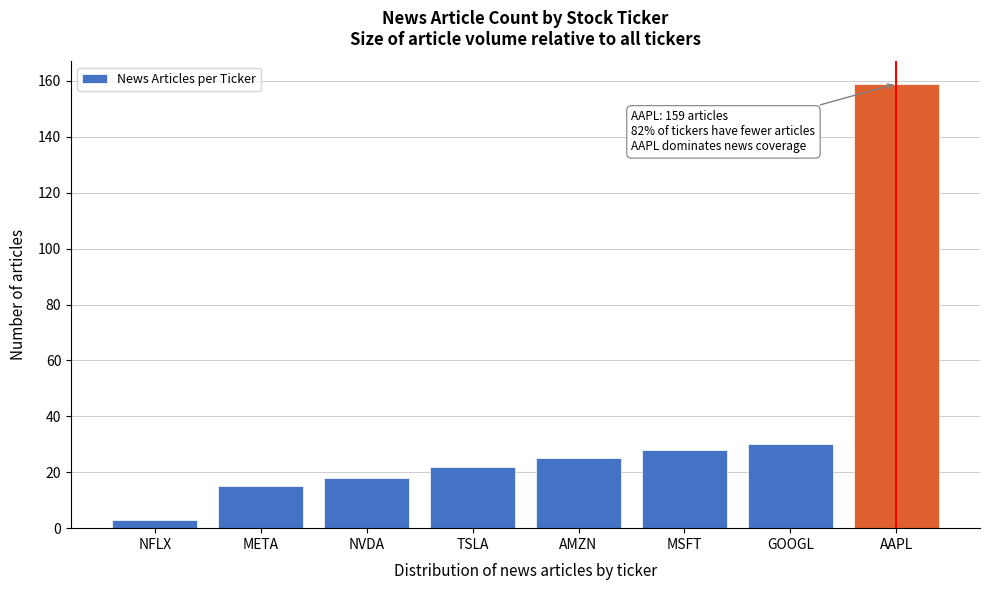

Reading left to right, list all the values displayed in this chart.

NFLX=3	META=15	NVDA=18	TSLA=22	AMZN=25	MSFT=28	GOOGL=30	AAPL=159